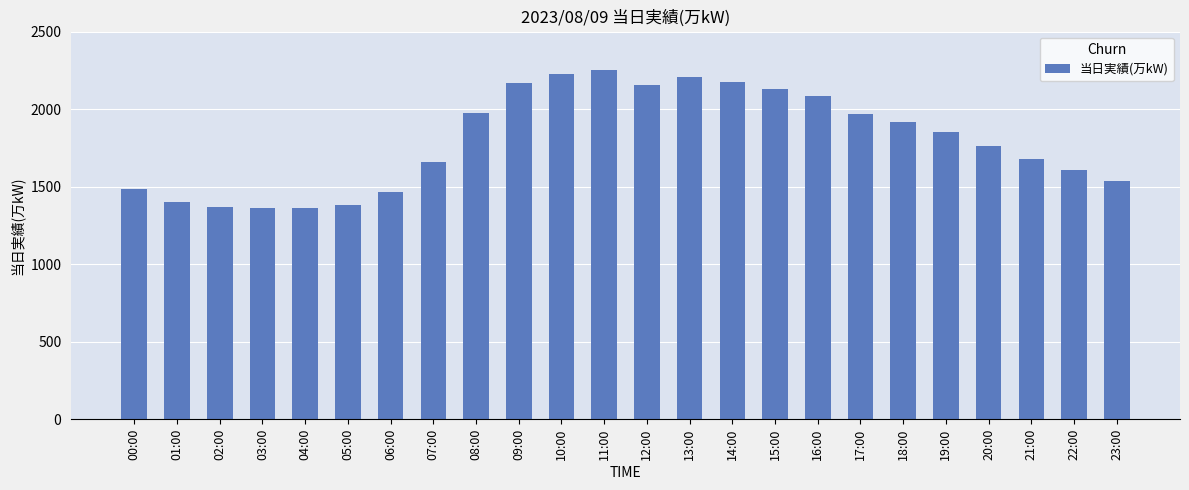

What is the difference between the values at 23:00 and 16:00?

549